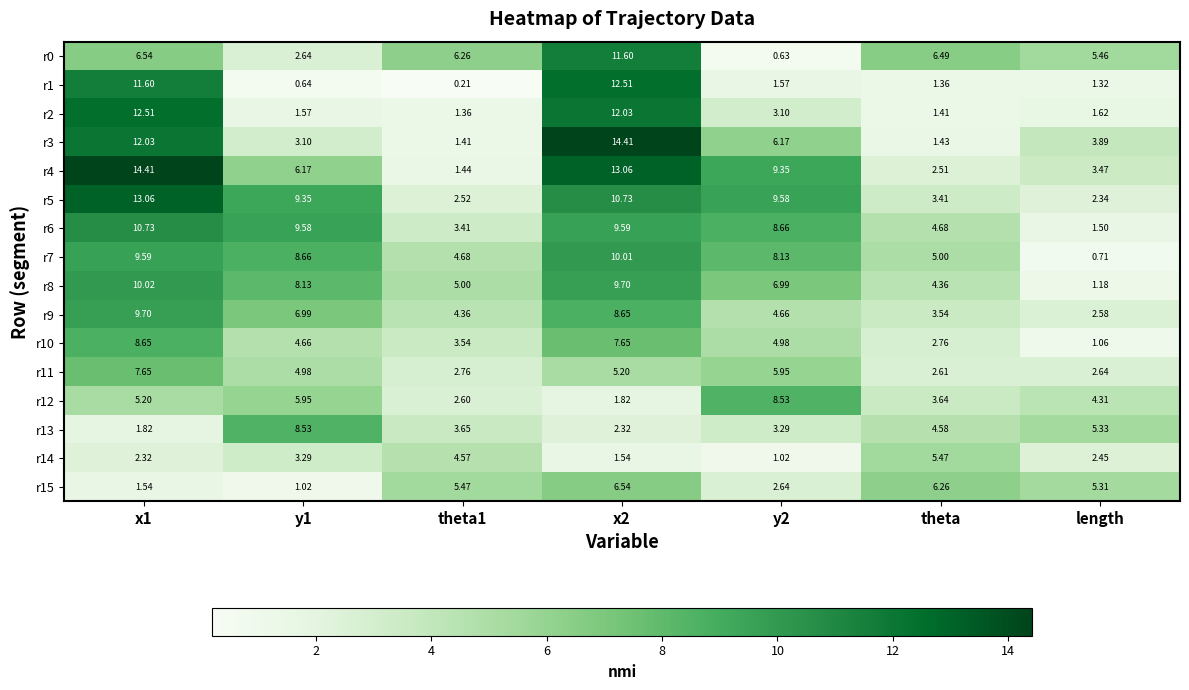

Is the value of r10 at theta greater than the value of r0 at y1?

Yes